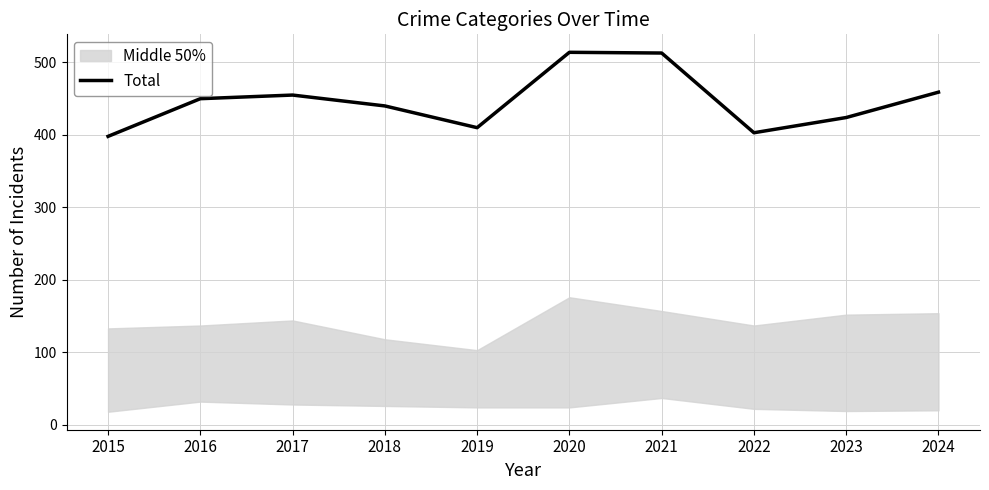

At which category does the data reach its first local valley?

2019